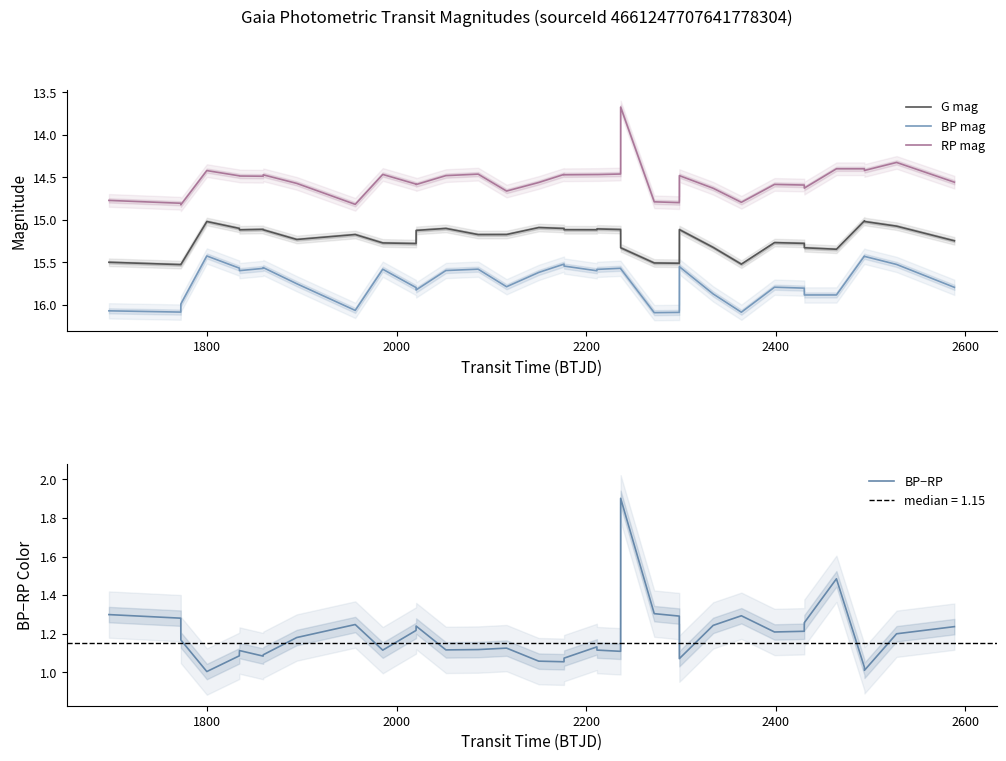

Reading left to right, transcribe all the data shown in this chart.

G mag: 15.5	15.5	15.5	15.0	15.1	15.1	15.1	15.1	15.2	15.2	15.3	15.3	15.1	15.1	15.2	15.2	15.1	15.1	15.1	15.1	15.1	15.1	15.3	15.5	15.5	15.1	15.3	15.5	15.3	15.3	15.3	15.3	15.0	15.0	15.1	15.2
BP mag: 16.1	16.1	16.0	15.4	15.6	15.6	15.6	15.6	15.8	16.1	15.6	15.8	15.8	15.6	15.6	15.8	15.6	15.5	15.5	15.6	15.6	15.6	15.6	16.1	16.1	15.6	15.9	16.1	15.8	15.8	15.9	15.9	15.4	15.4	15.5	15.8
RP mag: 14.8	14.8	14.8	14.4	14.5	14.5	14.5	14.5	14.6	14.8	14.5	14.6	14.6	14.5	14.5	14.7	14.6	14.5	14.5	14.5	14.5	14.5	13.7	14.8	14.8	14.5	14.6	14.8	14.6	14.6	14.6	14.4	14.4	14.4	14.3	14.6
BP−RP: 1.3	1.3	1.2	1.0	1.1	1.1	1.1	1.1	1.2	1.2	1.1	1.2	1.2	1.1	1.1	1.1	1.1	1.1	1.1	1.1	1.1	1.1	1.9	1.3	1.3	1.1	1.2	1.3	1.2	1.2	1.3	1.5	1.0	1.0	1.2	1.2